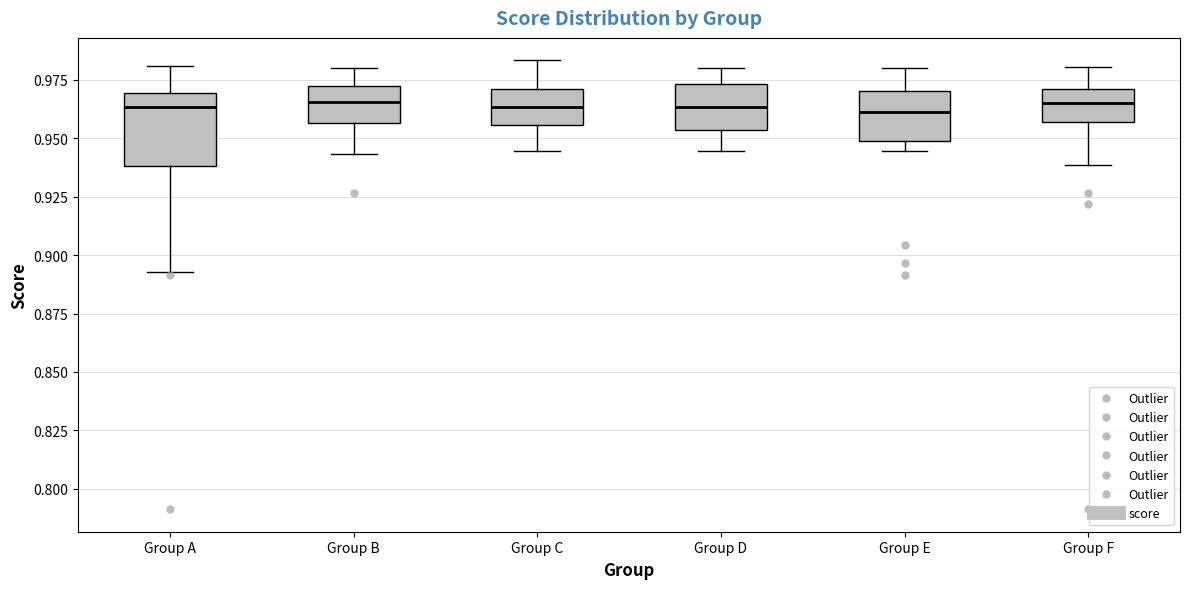

Comparing the boxes themselves (not the whiskers), which one is the tallest?

Group A